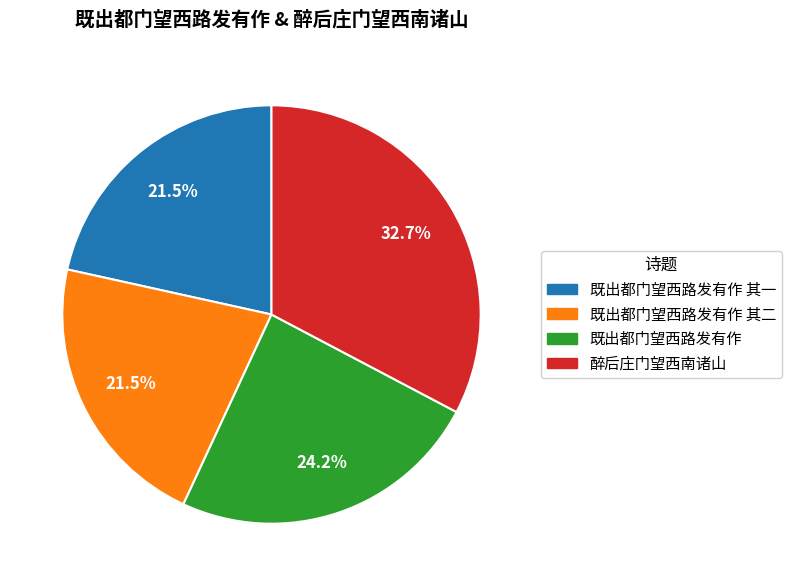

Does any single category account for the majority?

No